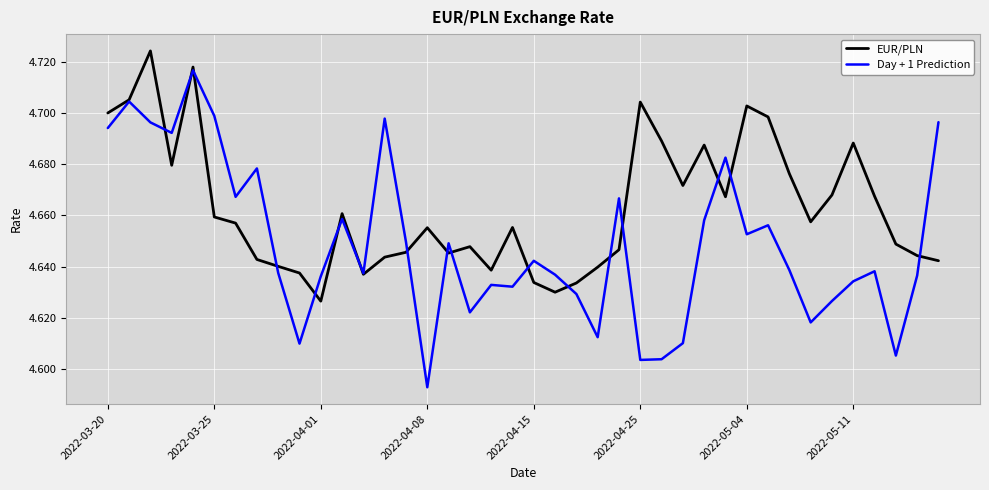

Which series has the largest range (max minus min)?

Day + 1 Prediction